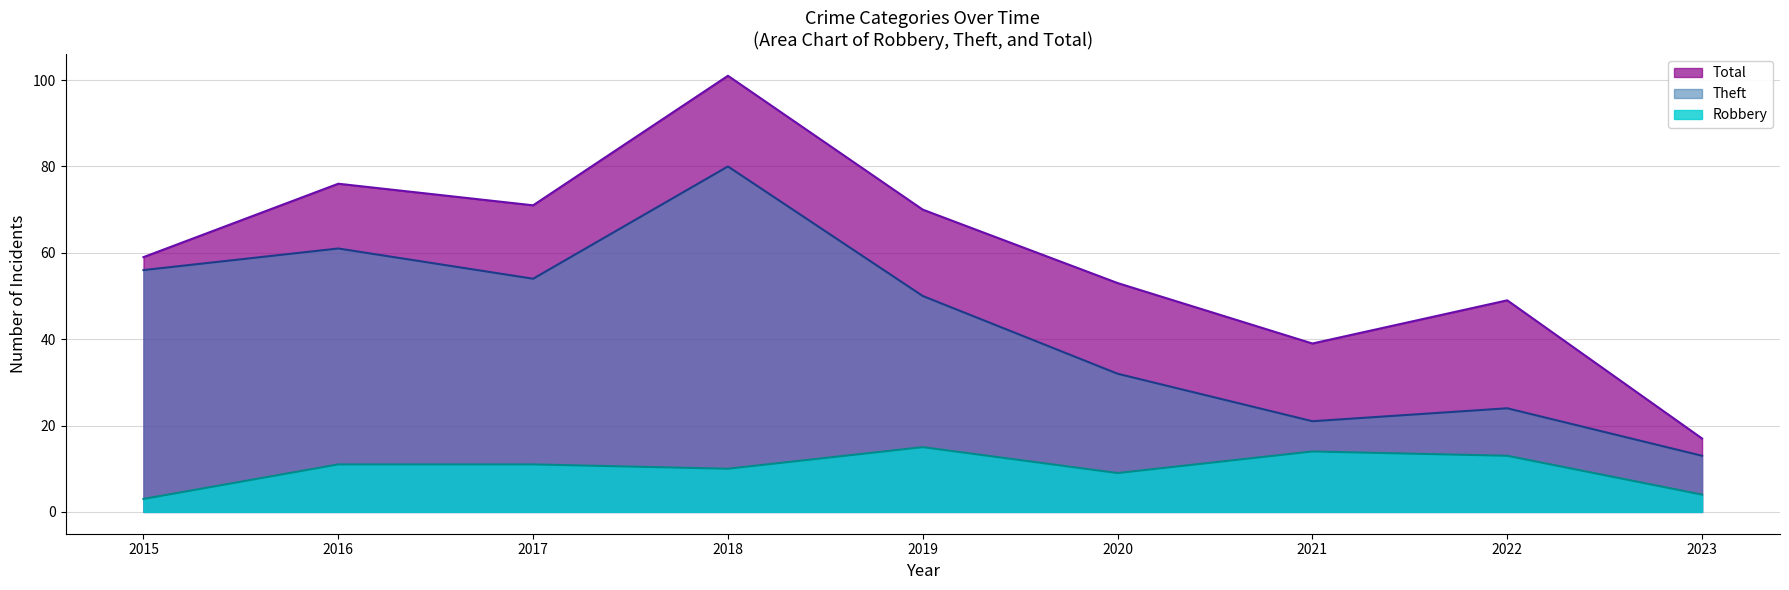

Which series has the largest range (max minus min)?

Total